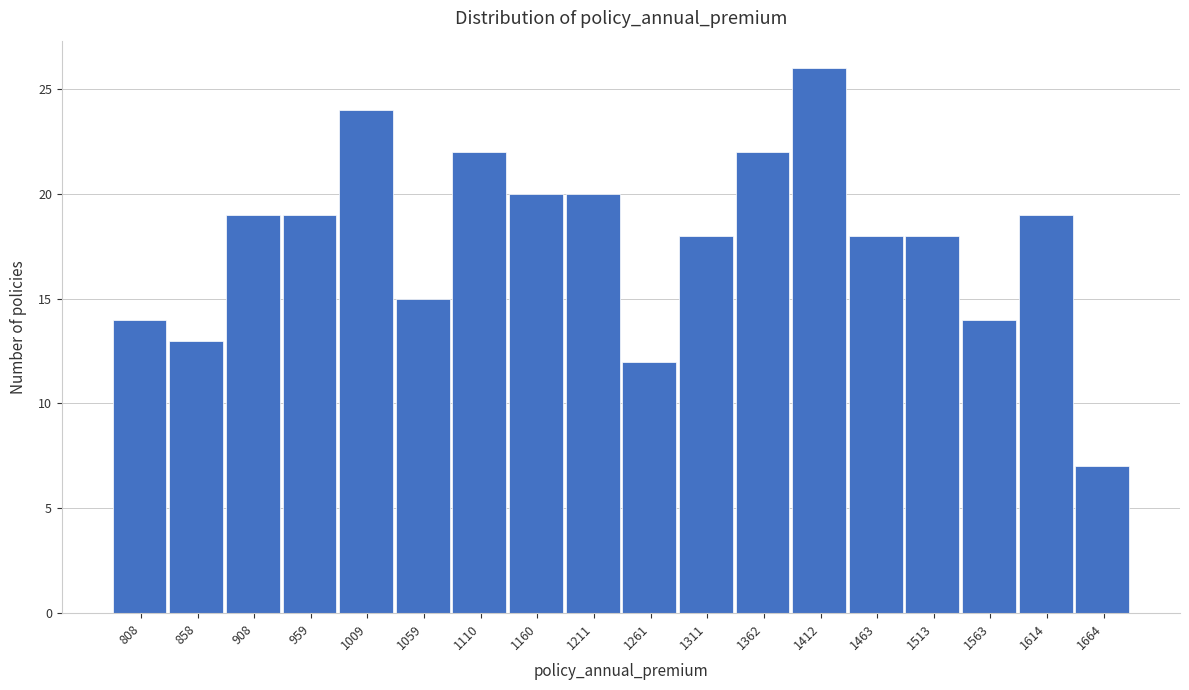

Reading left to right, what are all the values shown in this chart?

14	13	19	19	24	15	22	20	20	12	18	22	26	18	18	14	19	7